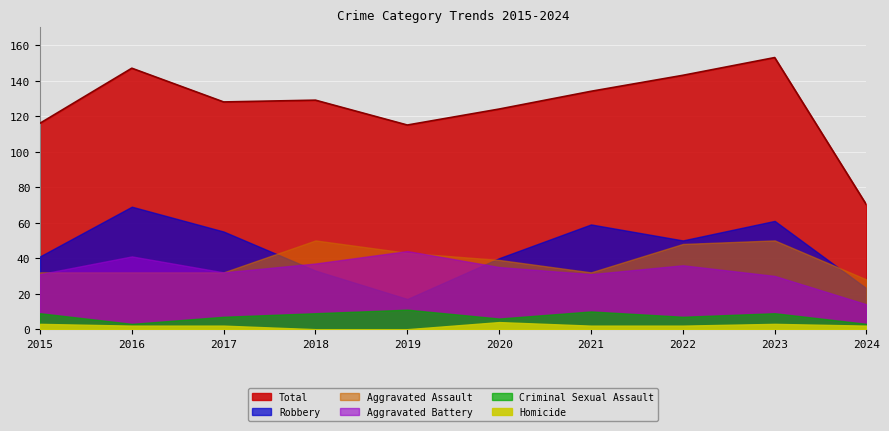

Reading left to right, transcribe all the data shown in this chart.

Aggravated Assault: 2015=32	2016=32	2017=32	2018=50	2019=43	2020=39	2021=32	2022=48	2023=50	2024=28
Aggravated Battery: 2015=31	2016=41	2017=32	2018=37	2019=44	2020=35	2021=31	2022=36	2023=30	2024=14
Criminal Sexual Assault: 2015=9	2016=3	2017=7	2018=9	2019=11	2020=6	2021=10	2022=7	2023=9	2024=3
Homicide: 2015=3	2016=2	2017=2	2018=0	2019=0	2020=4	2021=2	2022=2	2023=3	2024=2
Robbery: 2015=41	2016=69	2017=55	2018=33	2019=17	2020=40	2021=59	2022=50	2023=61	2024=23
Total: 2015=116	2016=147	2017=128	2018=129	2019=115	2020=124	2021=134	2022=143	2023=153	2024=70